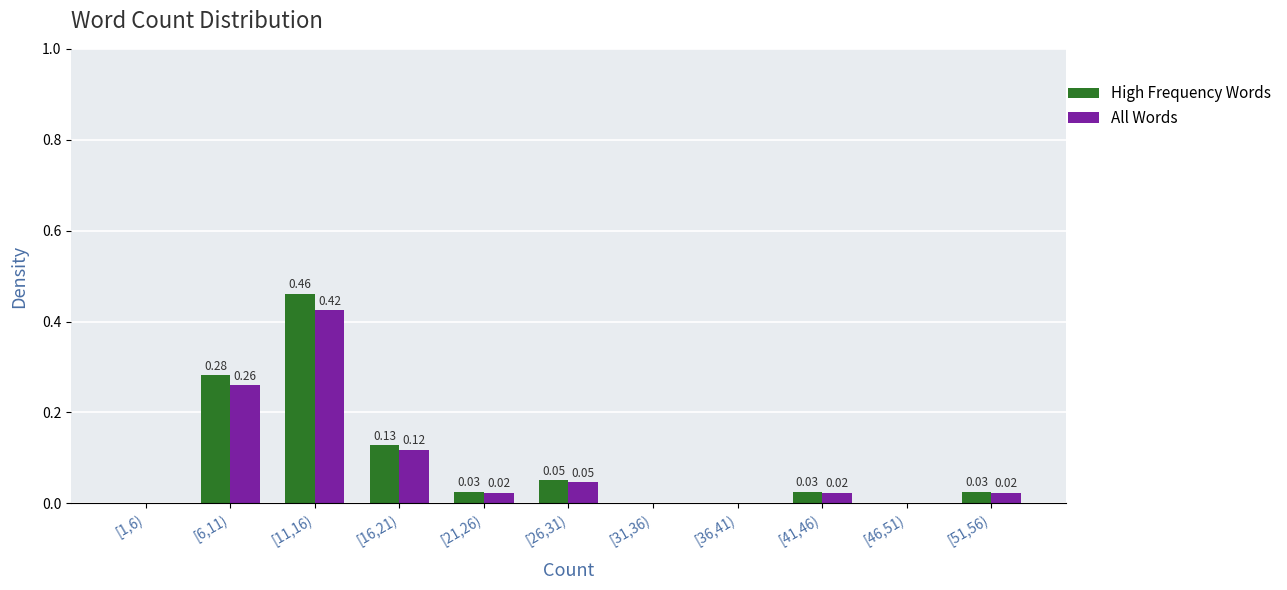

What is the sum of the All Words values at [11,16) and [6,11)?

0.7